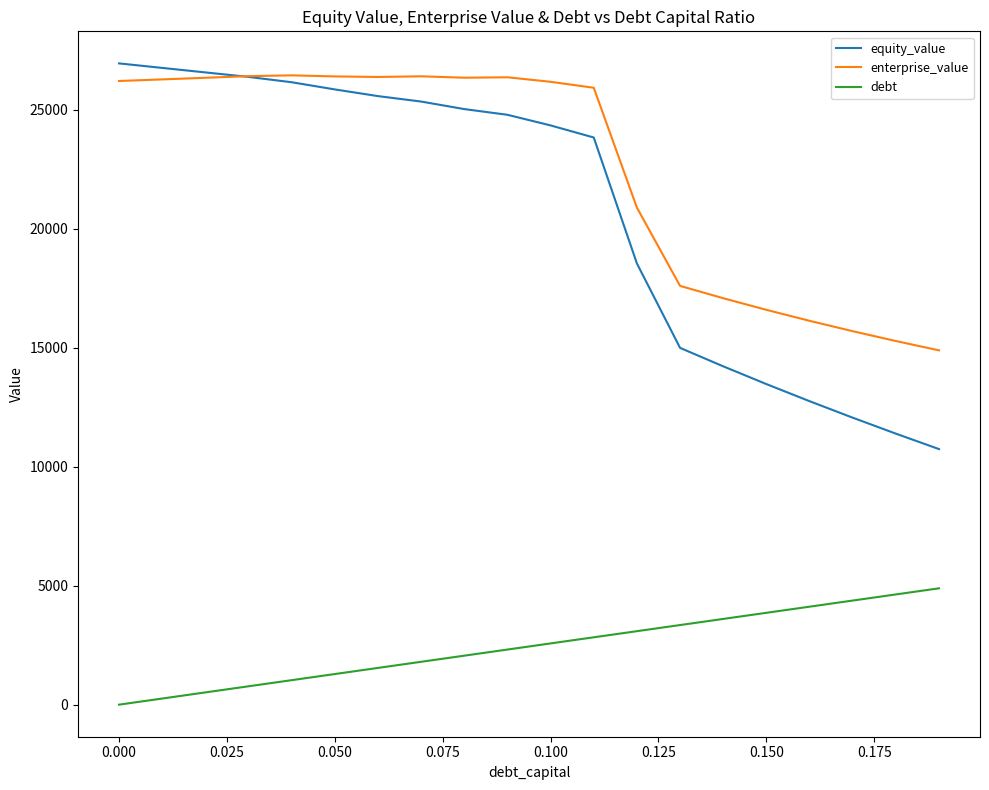

What is the maximum value for equity_value?

26954.7